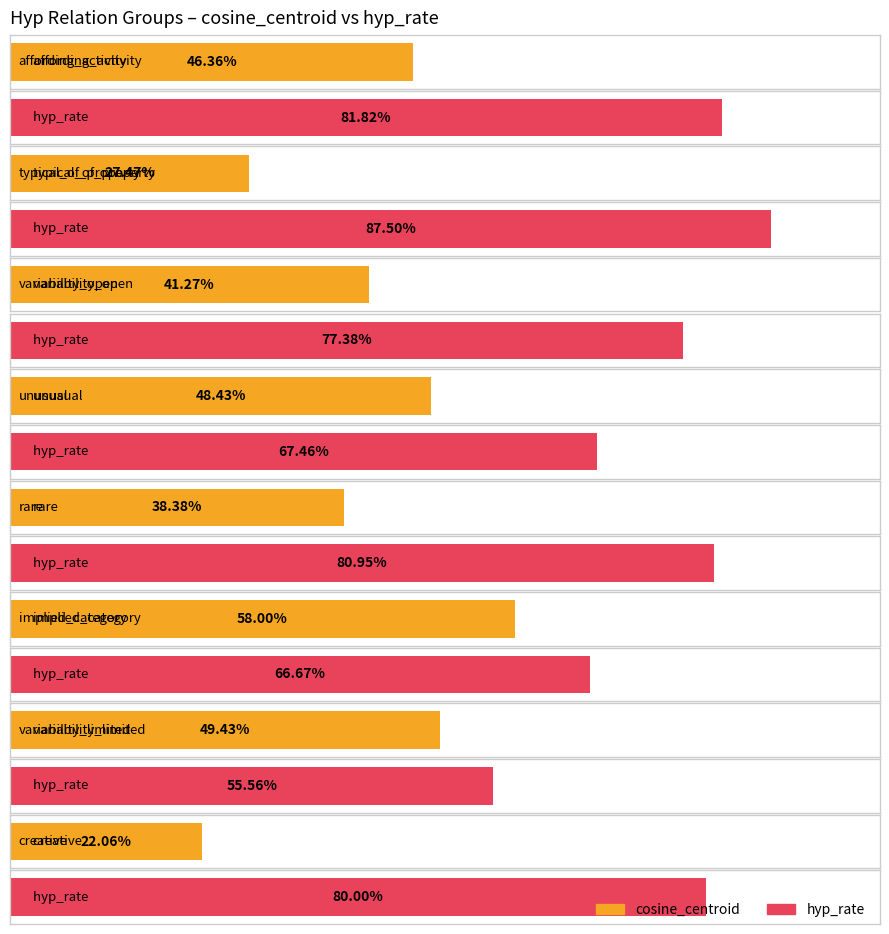

What is the minimum value for hyp_rate?

0.6